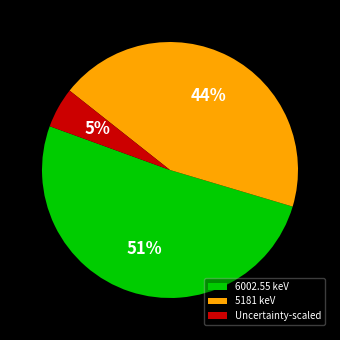

Is the sum of Uncertainty-scaled and 5181 keV greater than half?

No